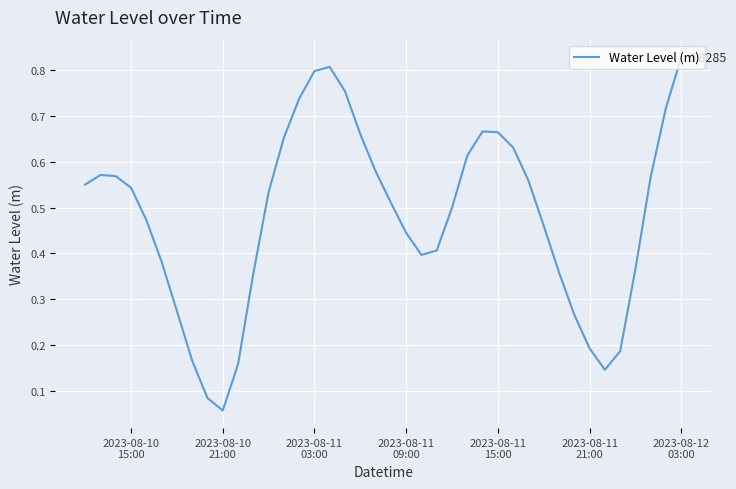

What is the value of the 11th point from the left?

0.2